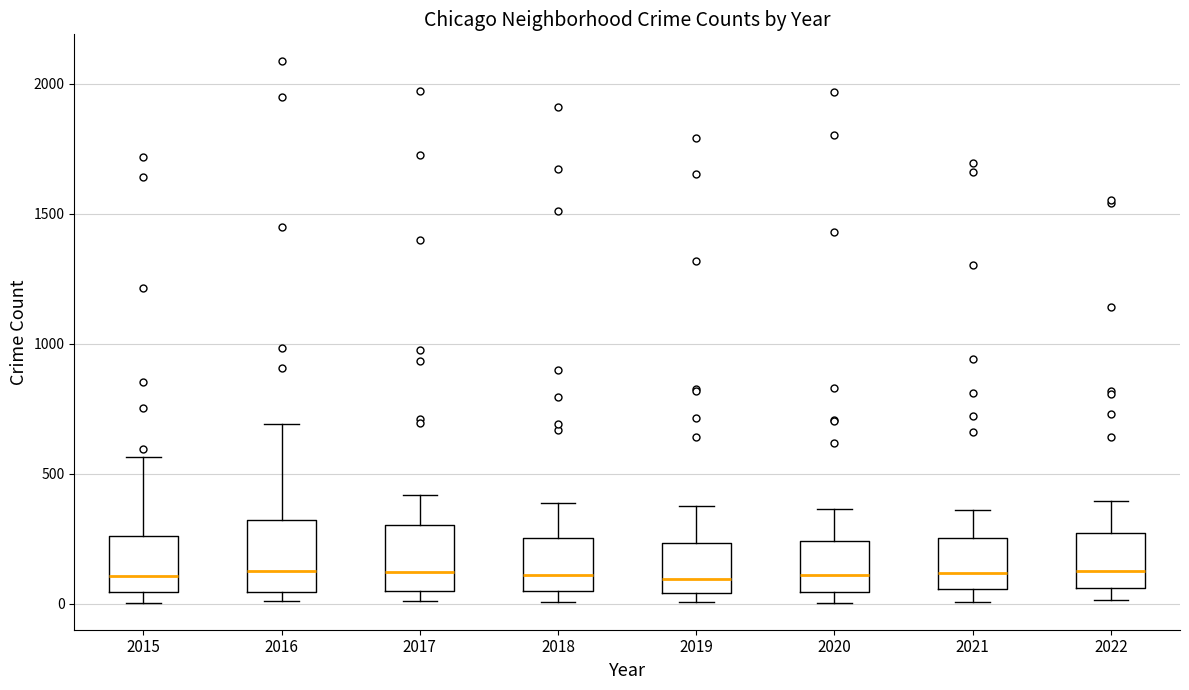

Reading left to right, read every box against the y-axis: the position of its median line, the range the box covers, and the ends of its whiskers. The values are not printed on the chart, so give them approximately, as read against the axis.

2015: median 100, box 50 to 250, whiskers 0 to 550
2016: median 150, box 50 to 300, whiskers 0 to 700
2017: median 100, box 50 to 300, whiskers 0 to 400
2018: median 100, box 50 to 250, whiskers 0 to 400
2019: median 100, box 50 to 250, whiskers 0 to 400
2020: median 100, box 50 to 250, whiskers 0 to 350
2021: median 100, box 50 to 250, whiskers 0 to 350
2022: median 150, box 50 to 250, whiskers 0 to 400